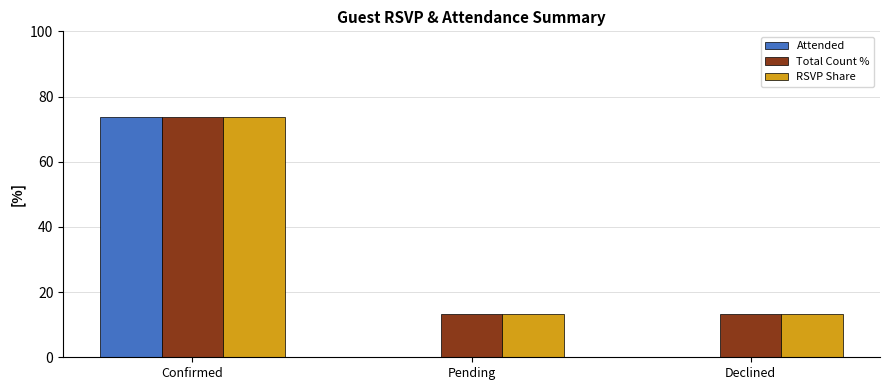

The Attended series shows 0.0 at Pending. True or false?

True